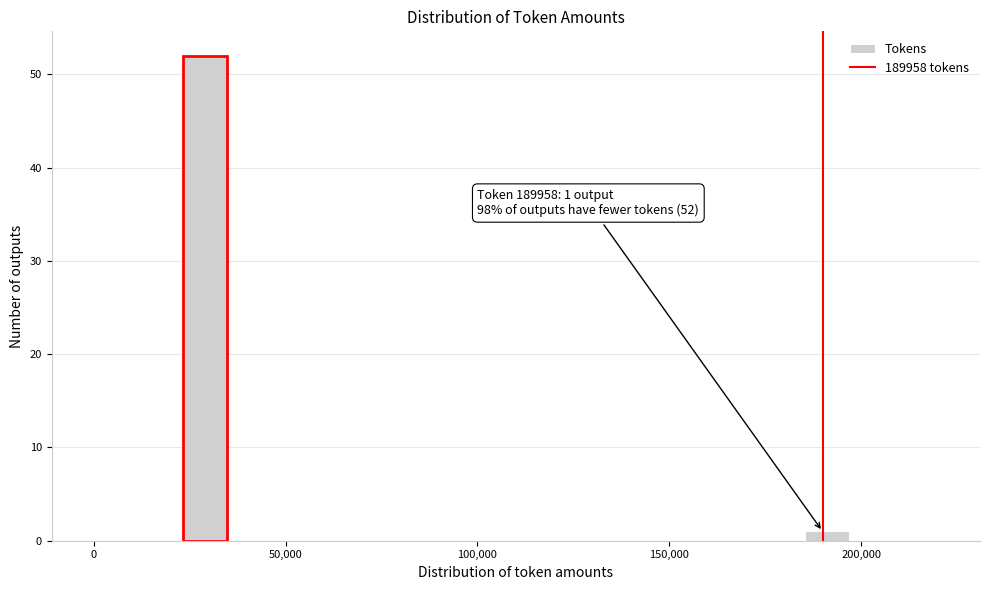

Read against the x-axis, roughly where is the centre of the tallest bar?

30000